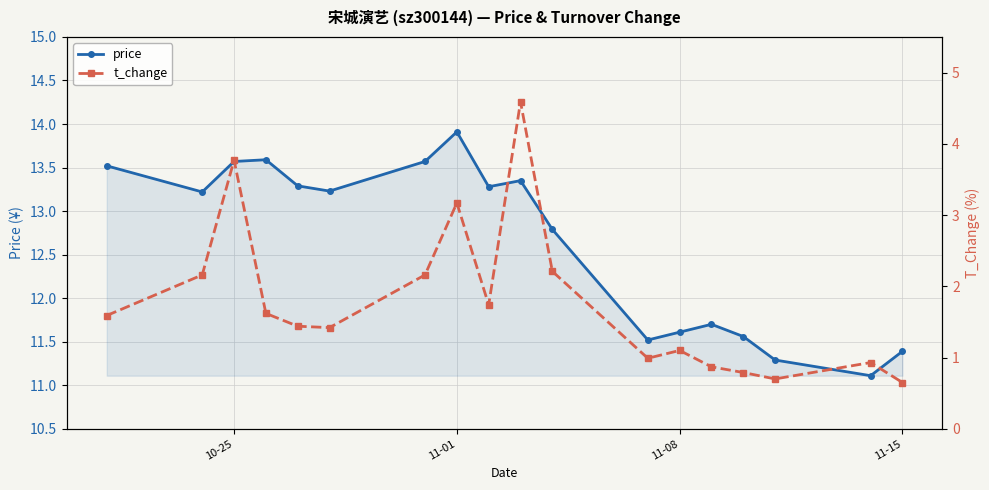

How many values in the t_change series are below 1?

6